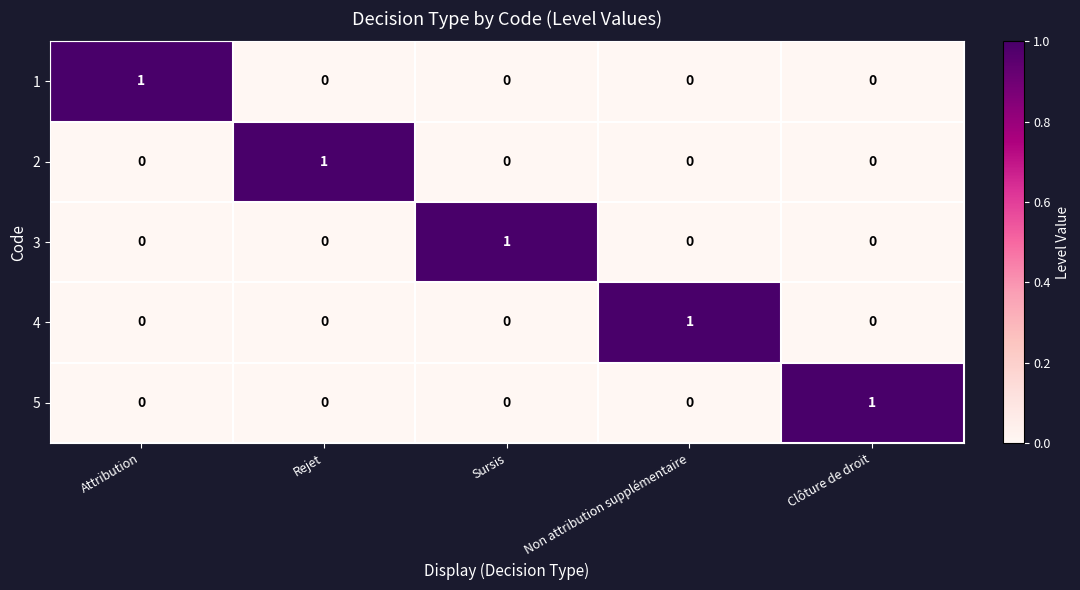

Which category has the highest value in the 2 series?

Rejet